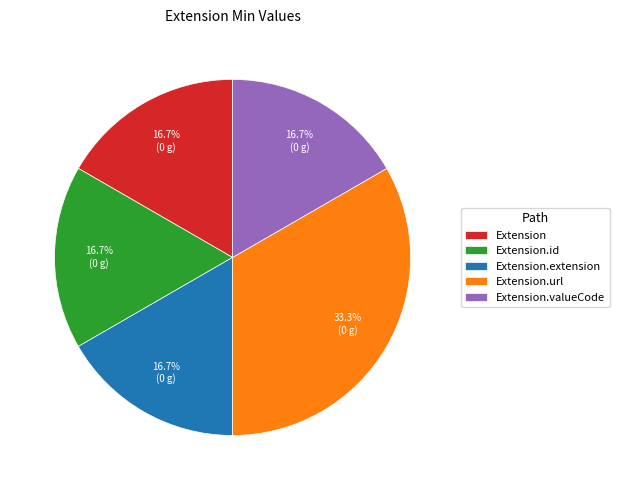

What is the largest slice in the pie chart?

Extension.url